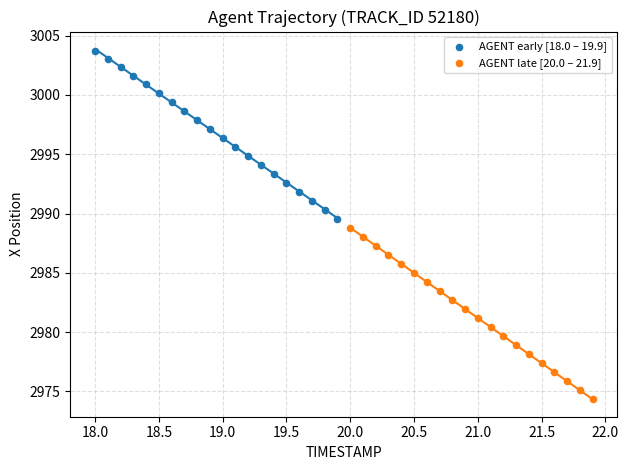

Which series has the widest spread of Y values?

AGENT late [20.0 – 21.9]